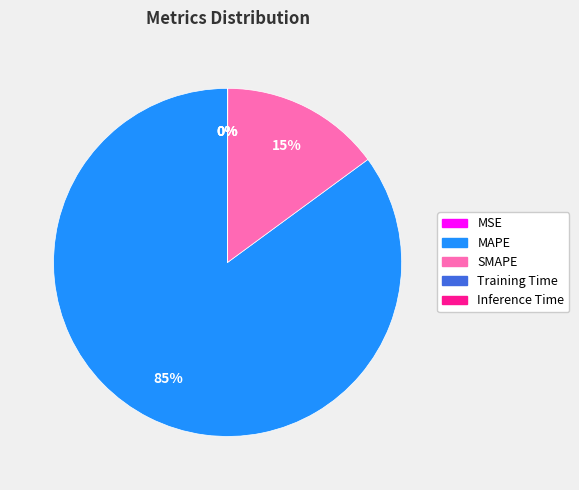

Is it true that MAPE is 92% of the pie?

False